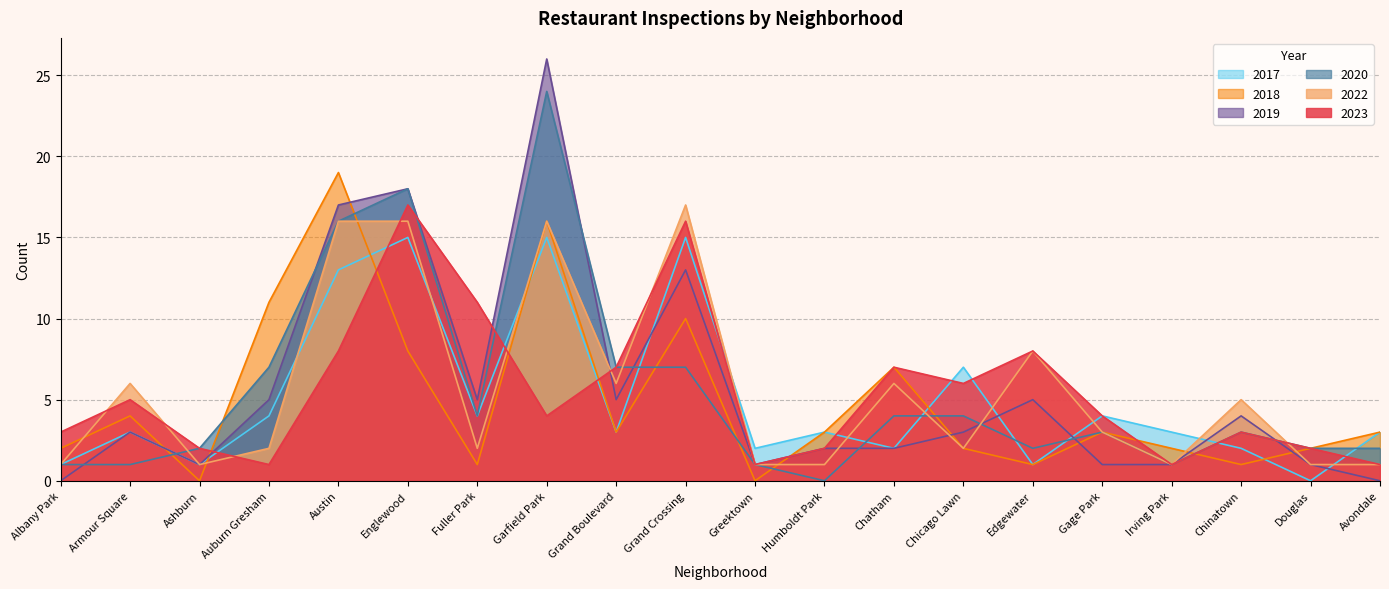

What position from the right is Edgewater?

6